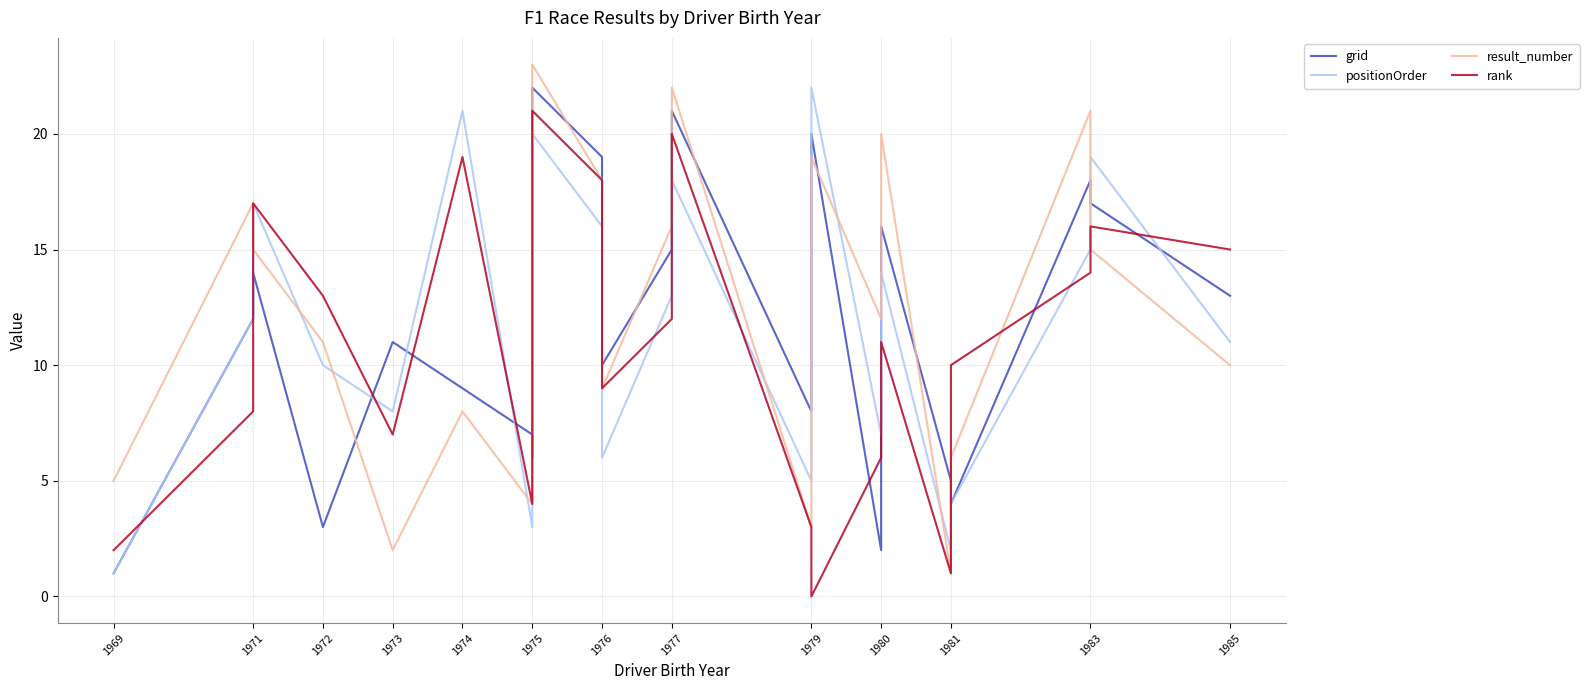

The value of result_number at 1977 is 25. True or false?

False